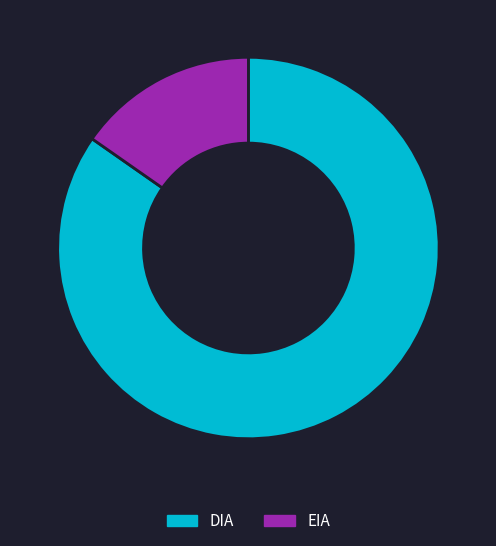

What is the ratio of the value at DIA to the value at EIA?

5.5